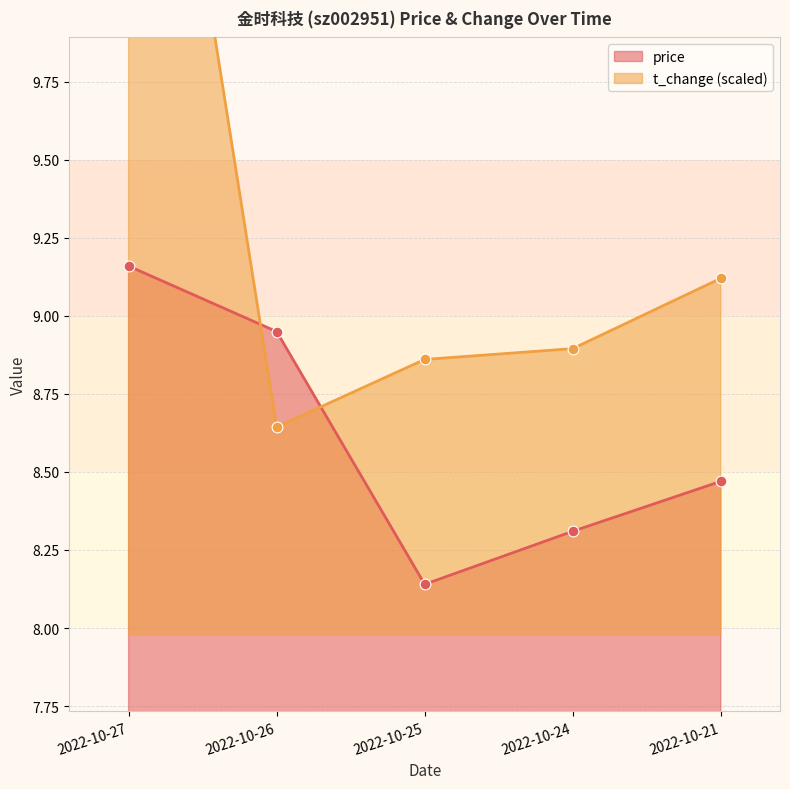

Is the value of t_change at 2022-10-25 greater than the value of price at 2022-10-27?

No